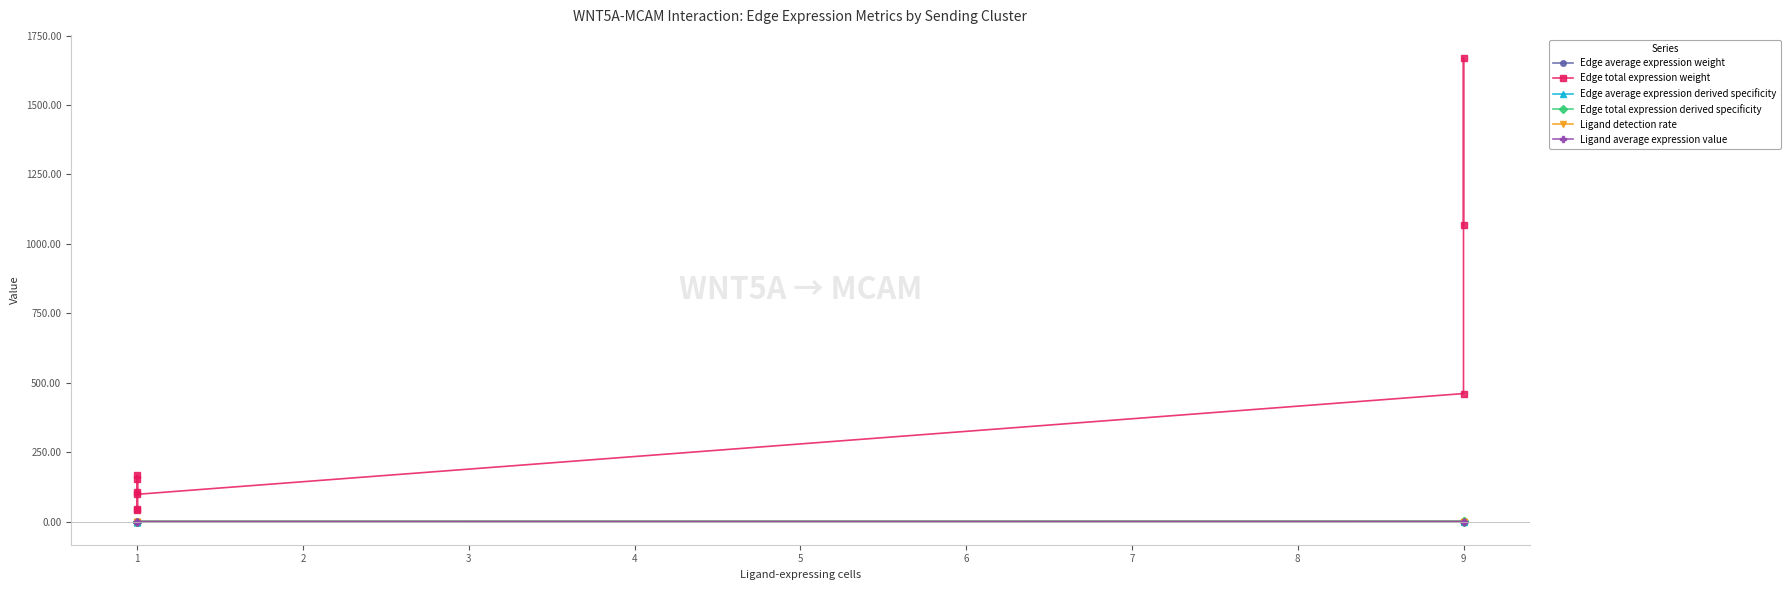

At how many categories does at least one series exceed 1210?

1